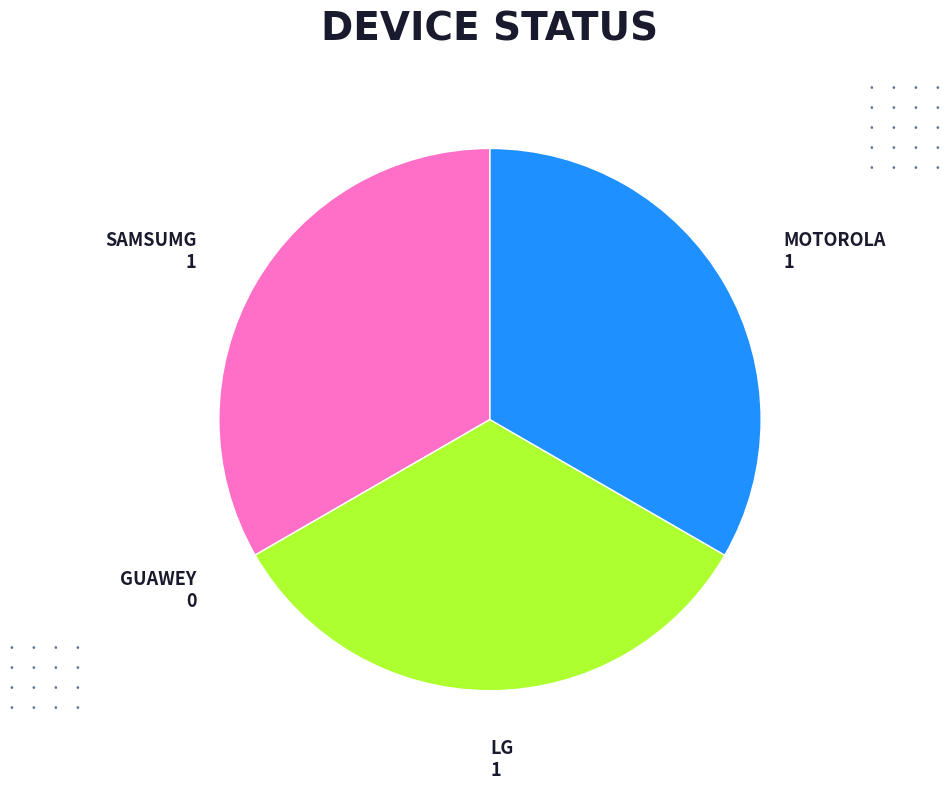

True or false: LG accounts for 33% of the total.

True